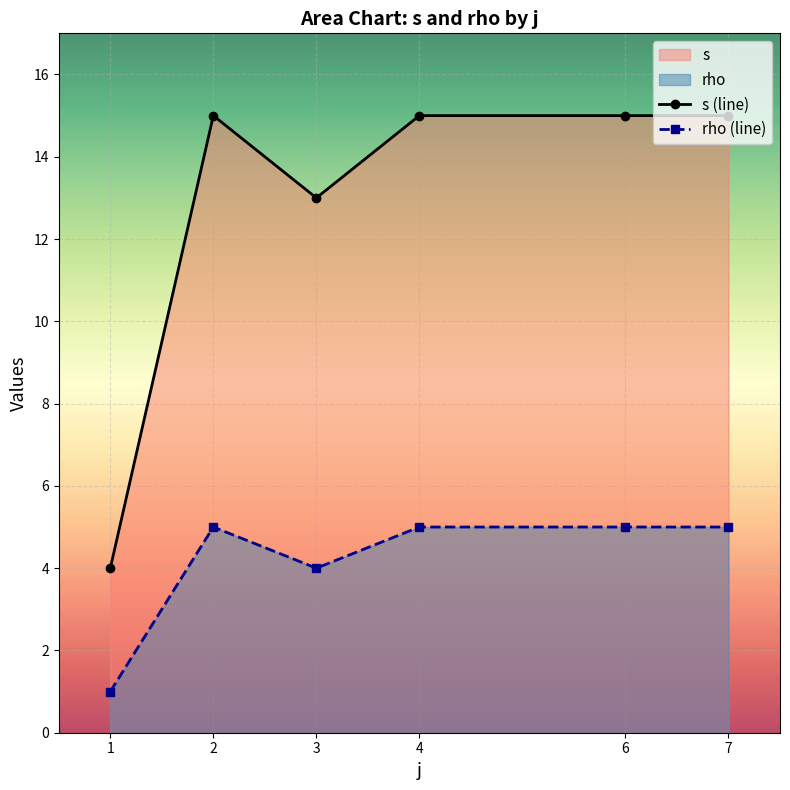

Which series has the widest spread of values?

s (line)